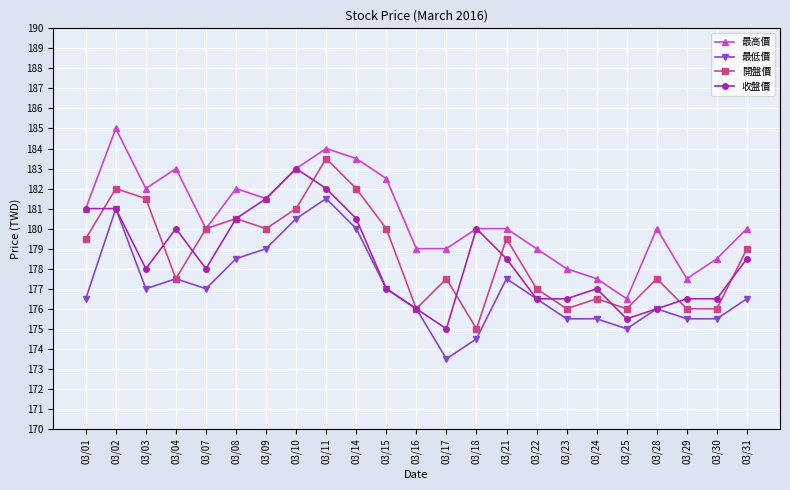

What is the value of the 開盤價 point at the 4th from the left?

177.5